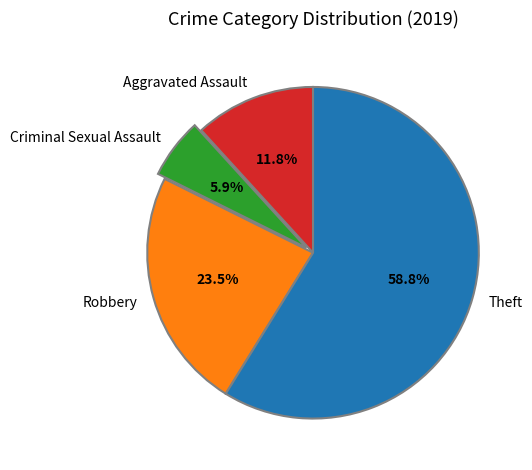

Count the number of slices in the pie.

4